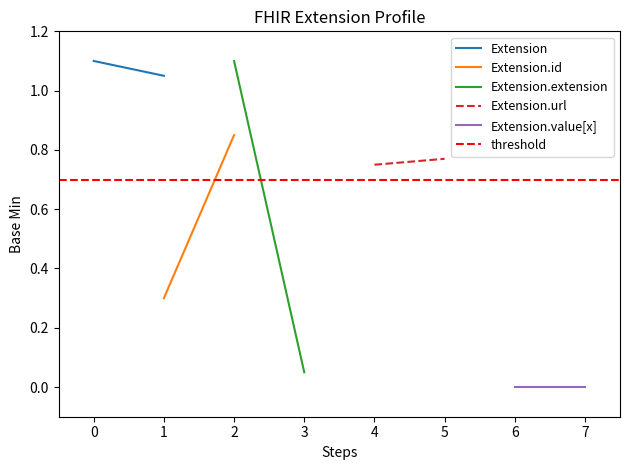

Is the value of threshold at 0 greater than the value of Extension.extension at 0?

Yes